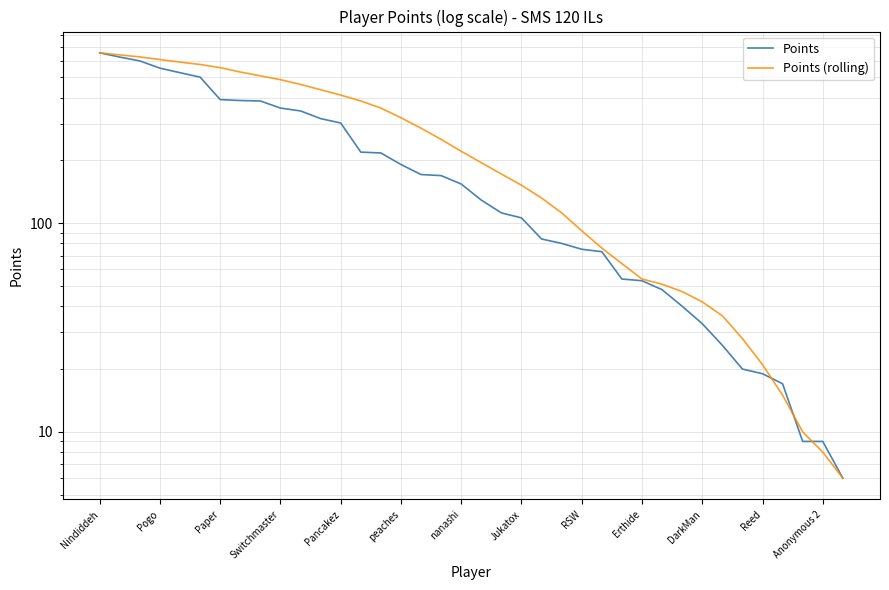

How many distinct data groups are displayed?

2